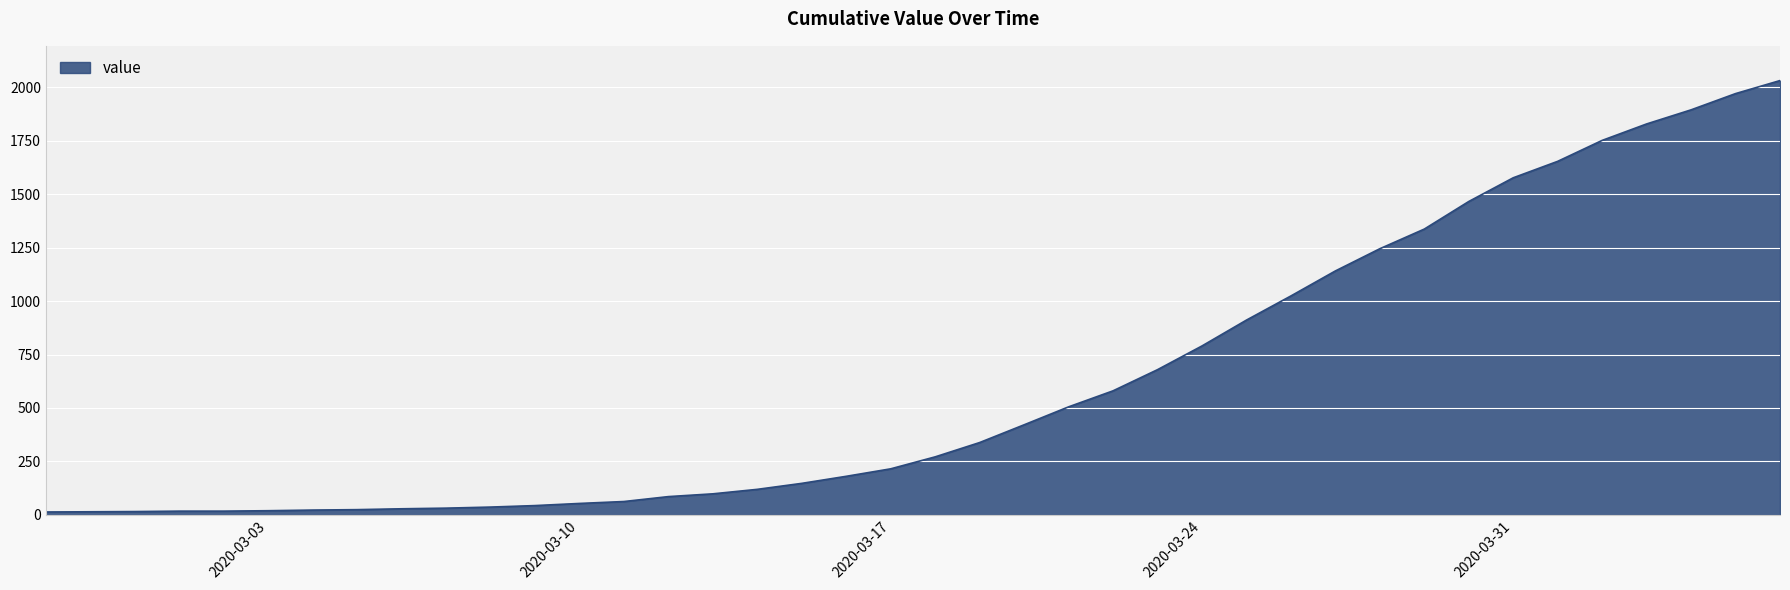

What is the difference between the maximum and minimum values?

2019